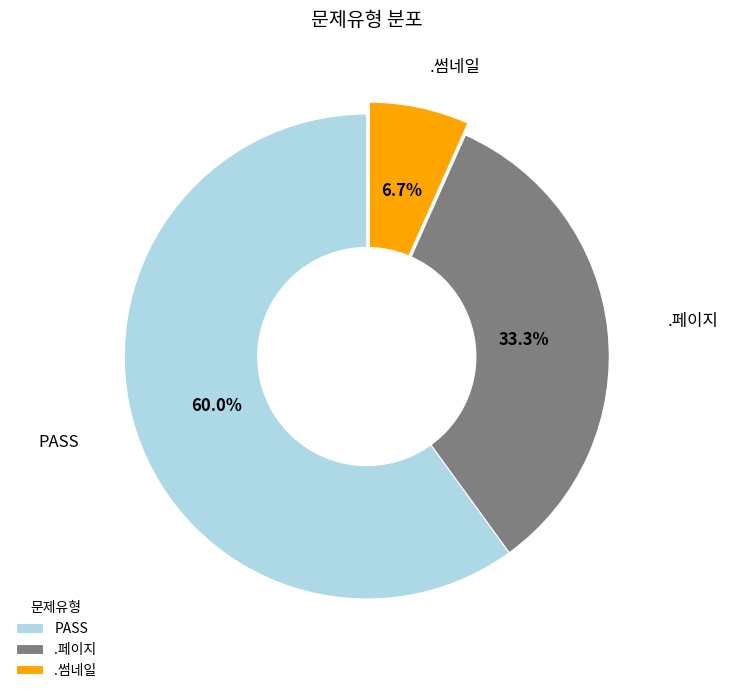

Does PASS account for over 50% of the chart?

Yes